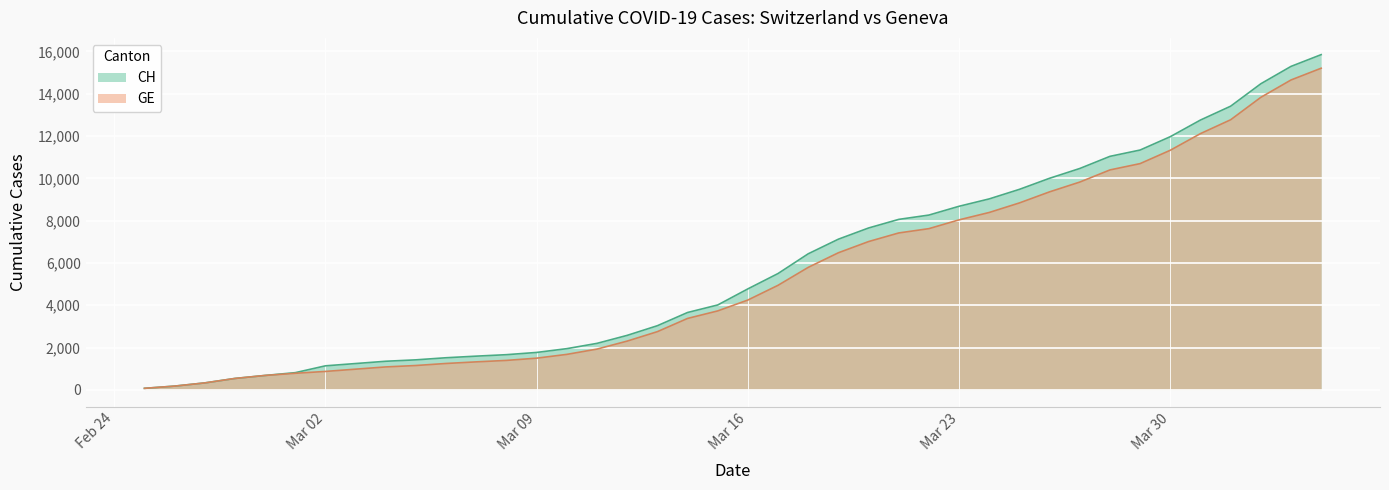

Which series has the largest range (max minus min)?

CH